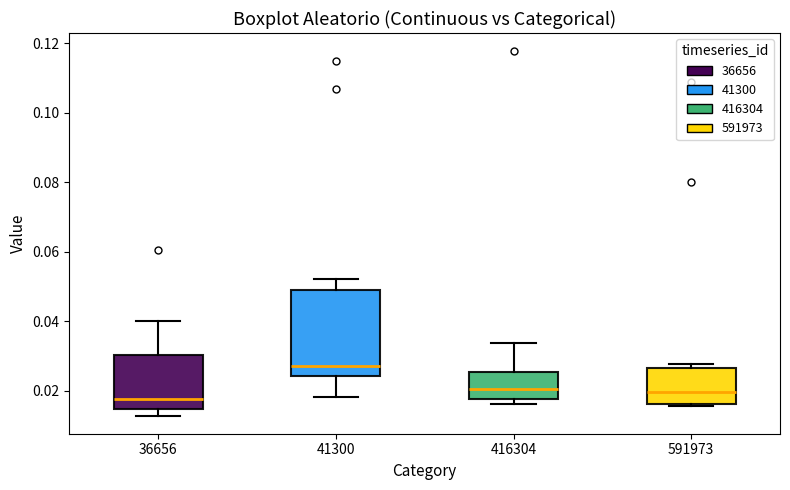

Reading left to right, read every box against the y-axis: the position of its median line, the range the box covers, and the ends of its whiskers. The values are not printed on the chart, so give them approximately, as read against the axis.

36656: median 0.018, box 0.014 to 0.030, whiskers 0.012 to 0.040
41300: median 0.028, box 0.024 to 0.050, whiskers 0.018 to 0.052
416304: median 0.020, box 0.018 to 0.026, whiskers 0.016 to 0.034
591973: median 0.020, box 0.016 to 0.026, whiskers 0.016 (just below the box's lower edge) to 0.028